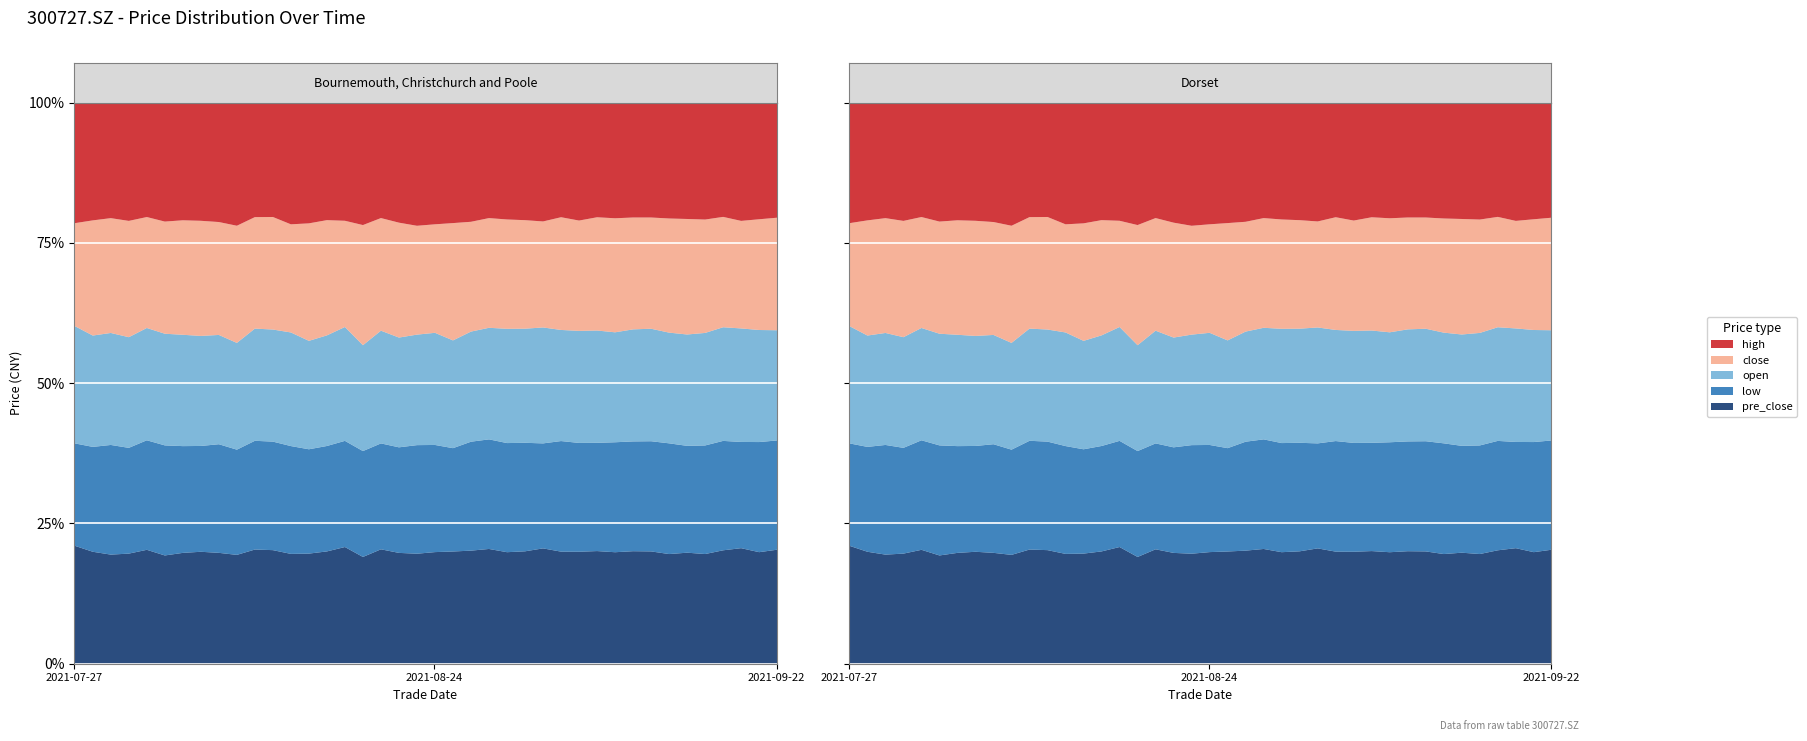

In high, how many points are lower than both neighbors (excluding endpoints)?

11